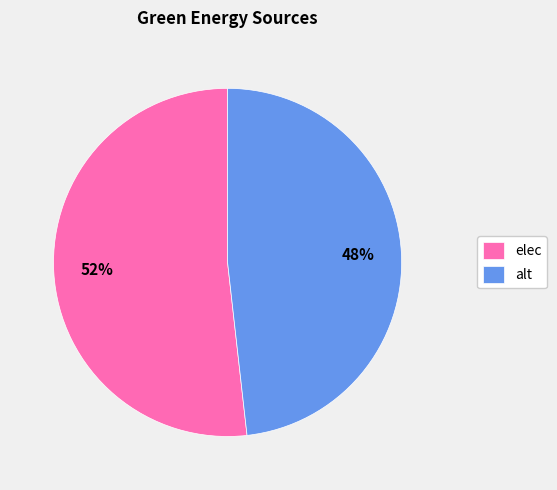

Do elec and alt together represent more than half of the pie?

Yes